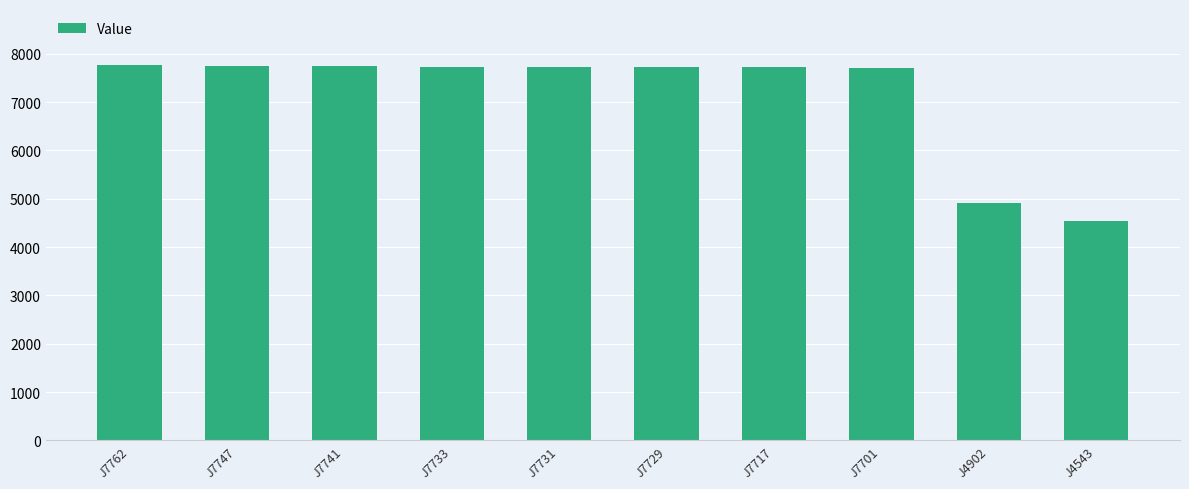

Are the bars horizontal?

No